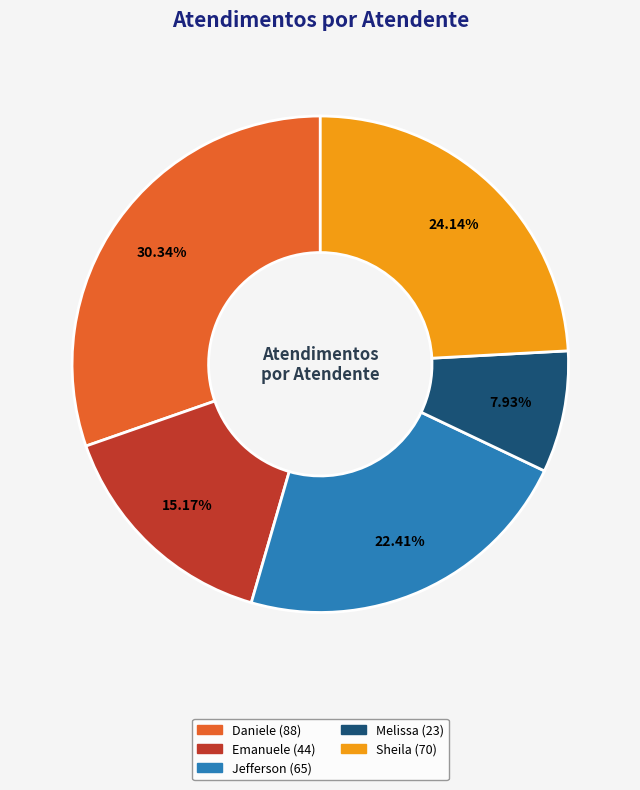

Is there a majority slice in this chart?

No